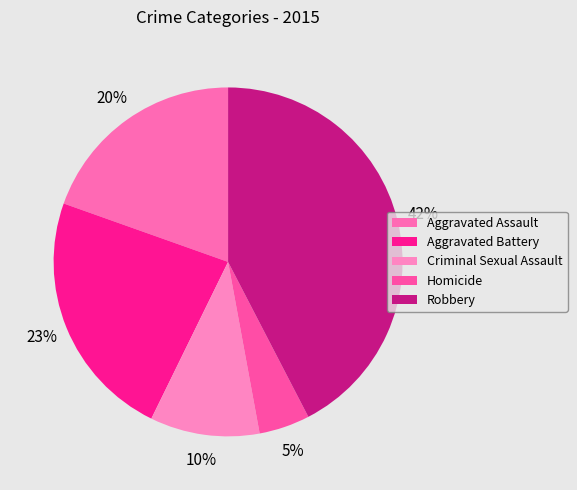

Is it true that Criminal Sexual Assault is 10% of the pie?

True